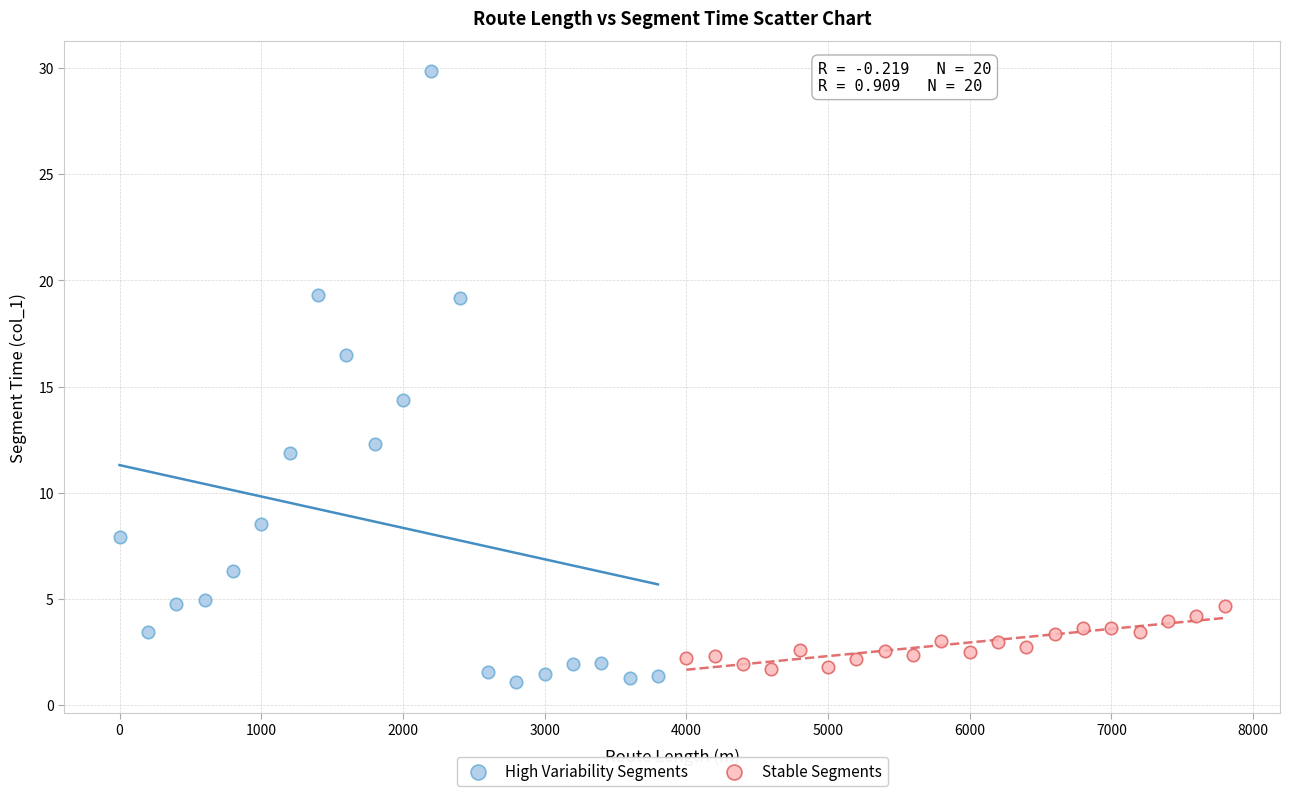

Which series reaches the minimum Y coordinate?

High Variability Segments